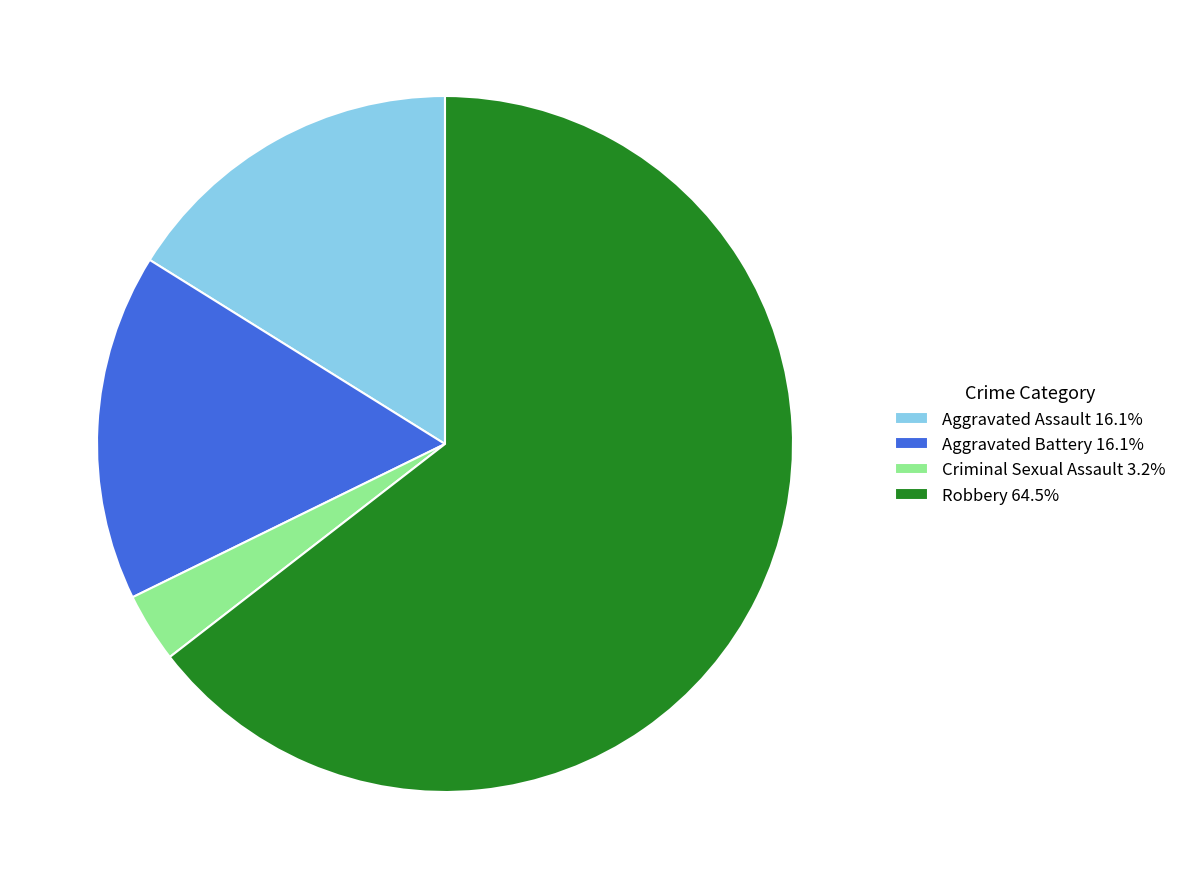

Approximately how many times larger is the value at Aggravated Battery compared to Aggravated Assault?

1.0